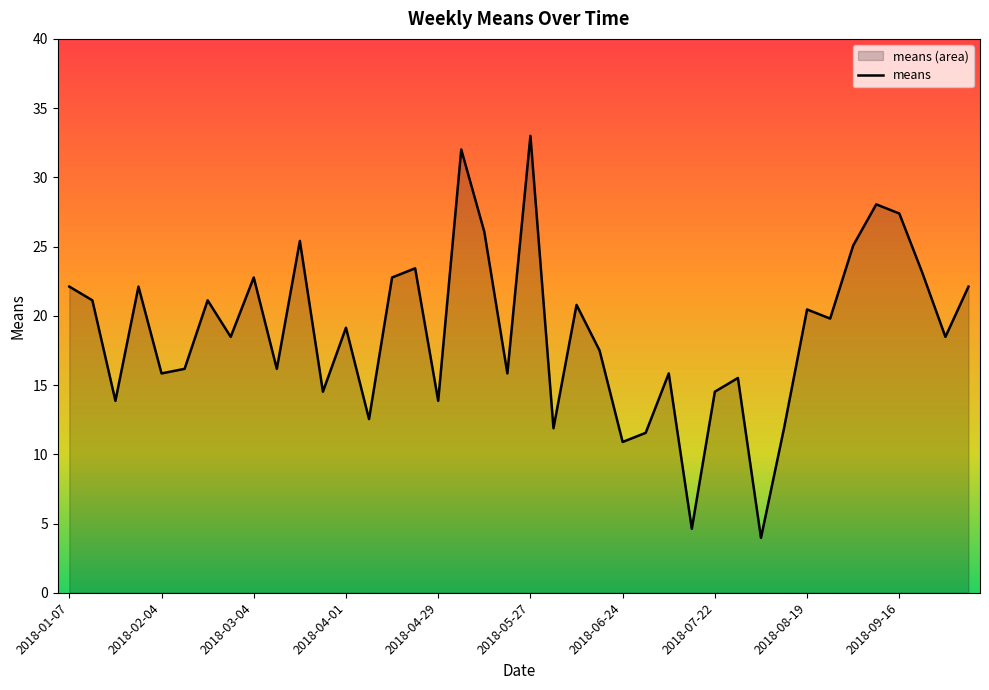

What is the change in value from 2018-03-18 to 2018-06-03?

-13.5